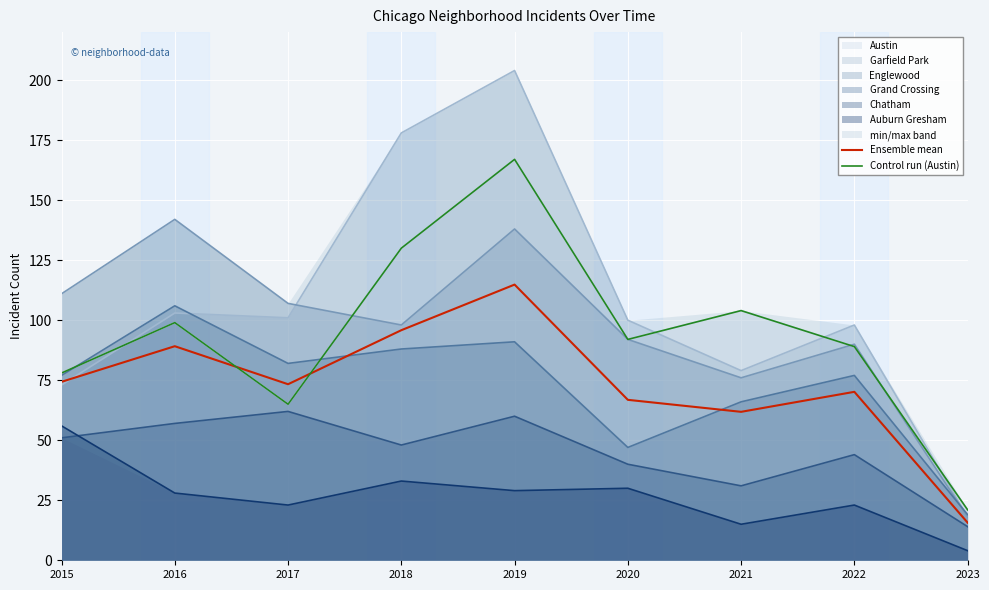

What is the difference between the second highest and minimum values in the Ensemble mean series?

80.2